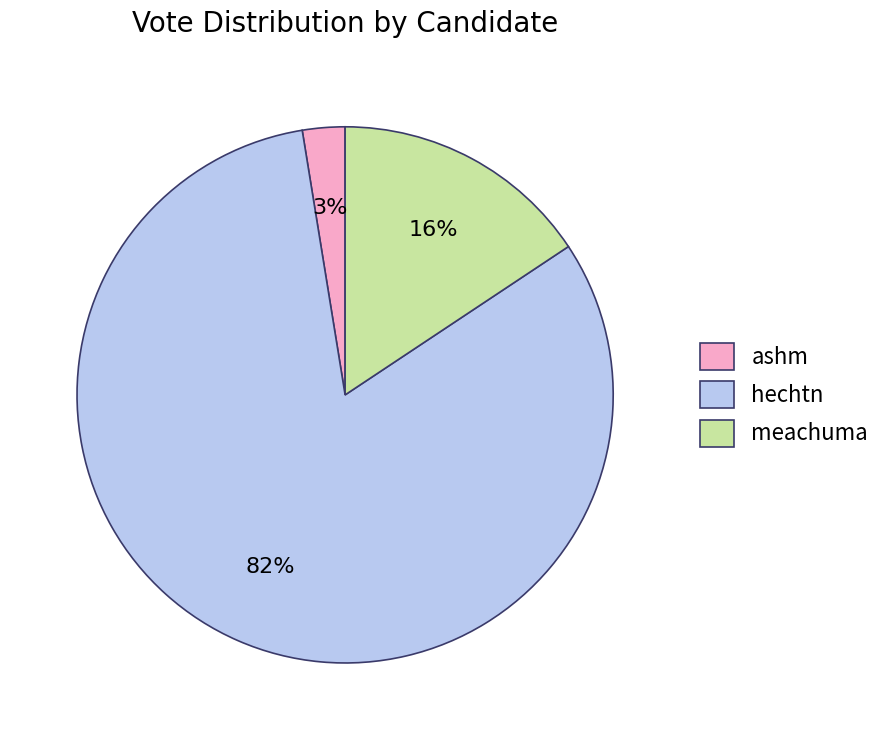

The ashm slice represents 3% of the pie. True or false?

True